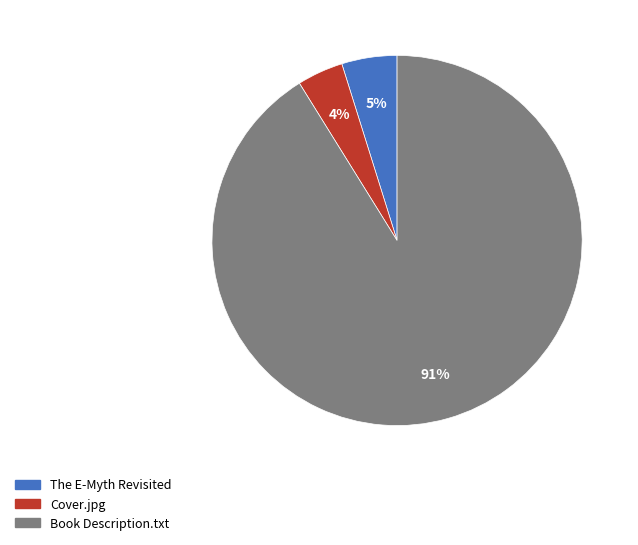

To the nearest percent, what portion does The E-Myth Revisited represent?

5%